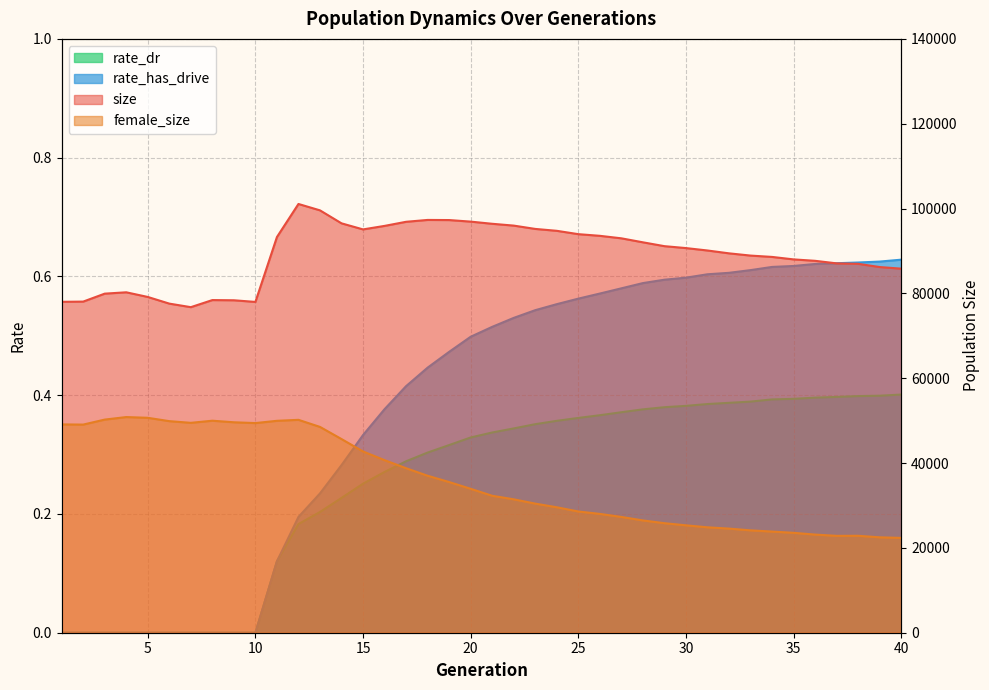

What is the maximum value for size?

101081.0